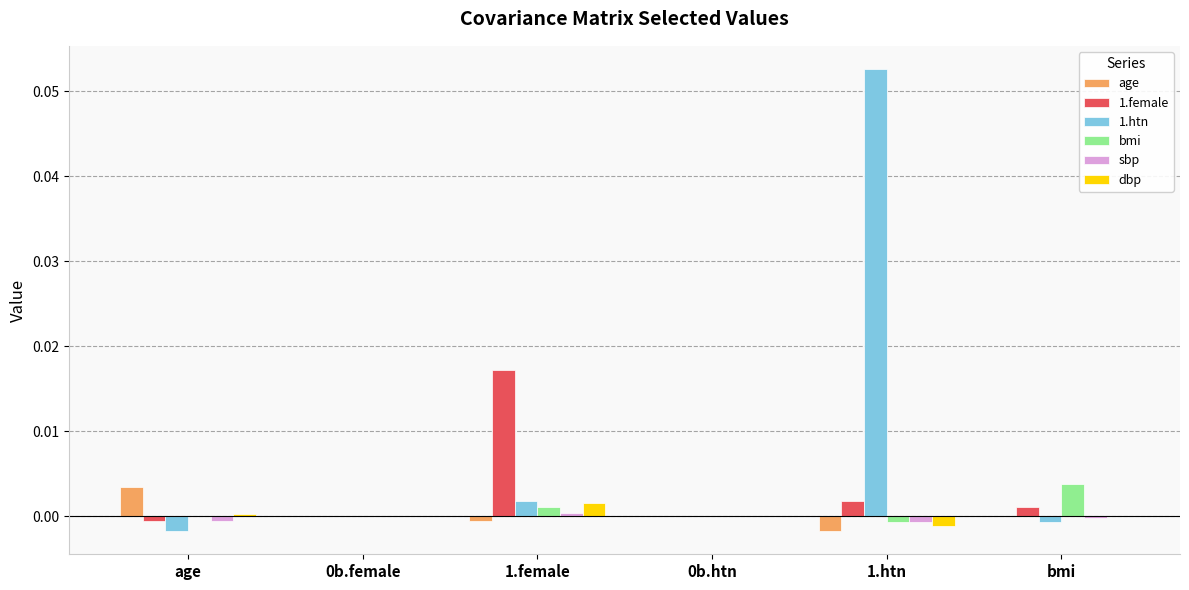

Which category has the highest value in the dbp series?

1.female